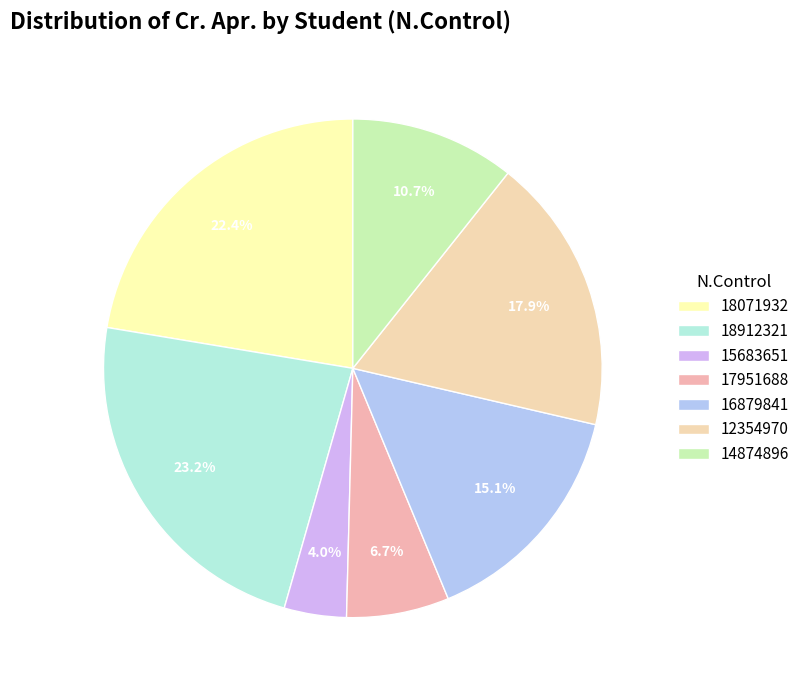

To the nearest percent, what percentage of the pie is 16879841?

15%